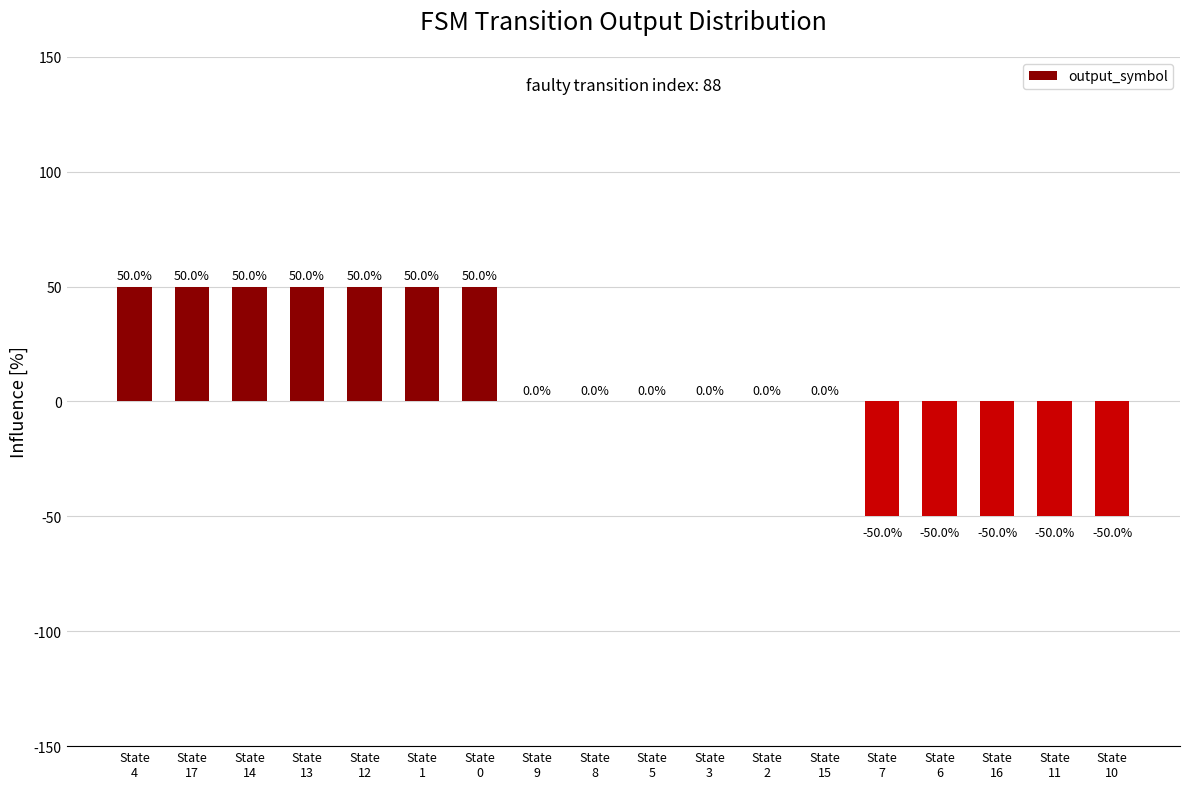

What is the maximum value shown in the chart?

50